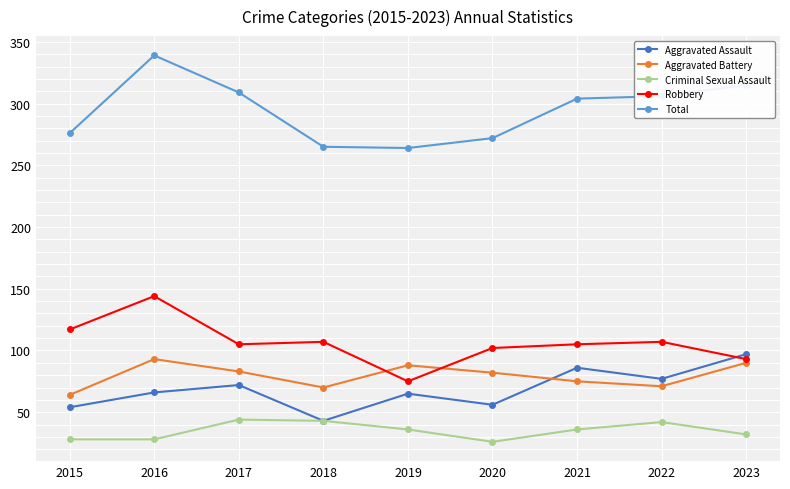

What is the spread (max minus min) of values at 2023?

283